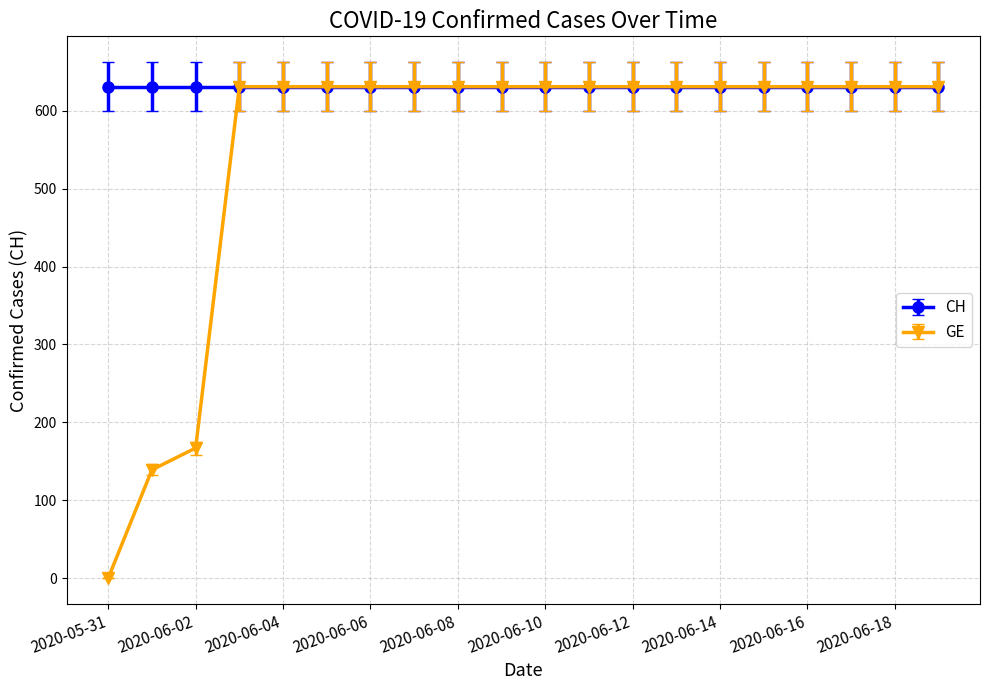

List the series in order of their overall mean, lowest first.

GE, CH